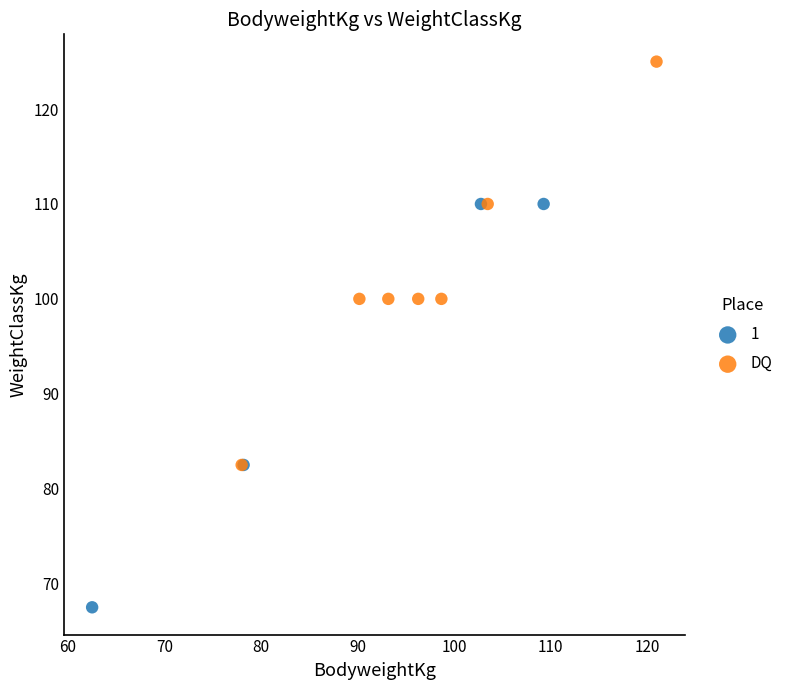

Which series reaches the maximum Y coordinate?

DQ